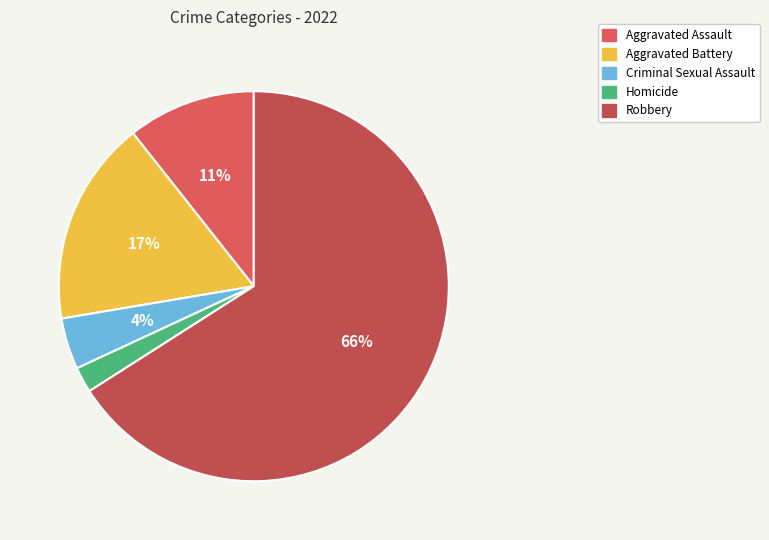

Which has a higher value, Homicide or Criminal Sexual Assault?

Criminal Sexual Assault